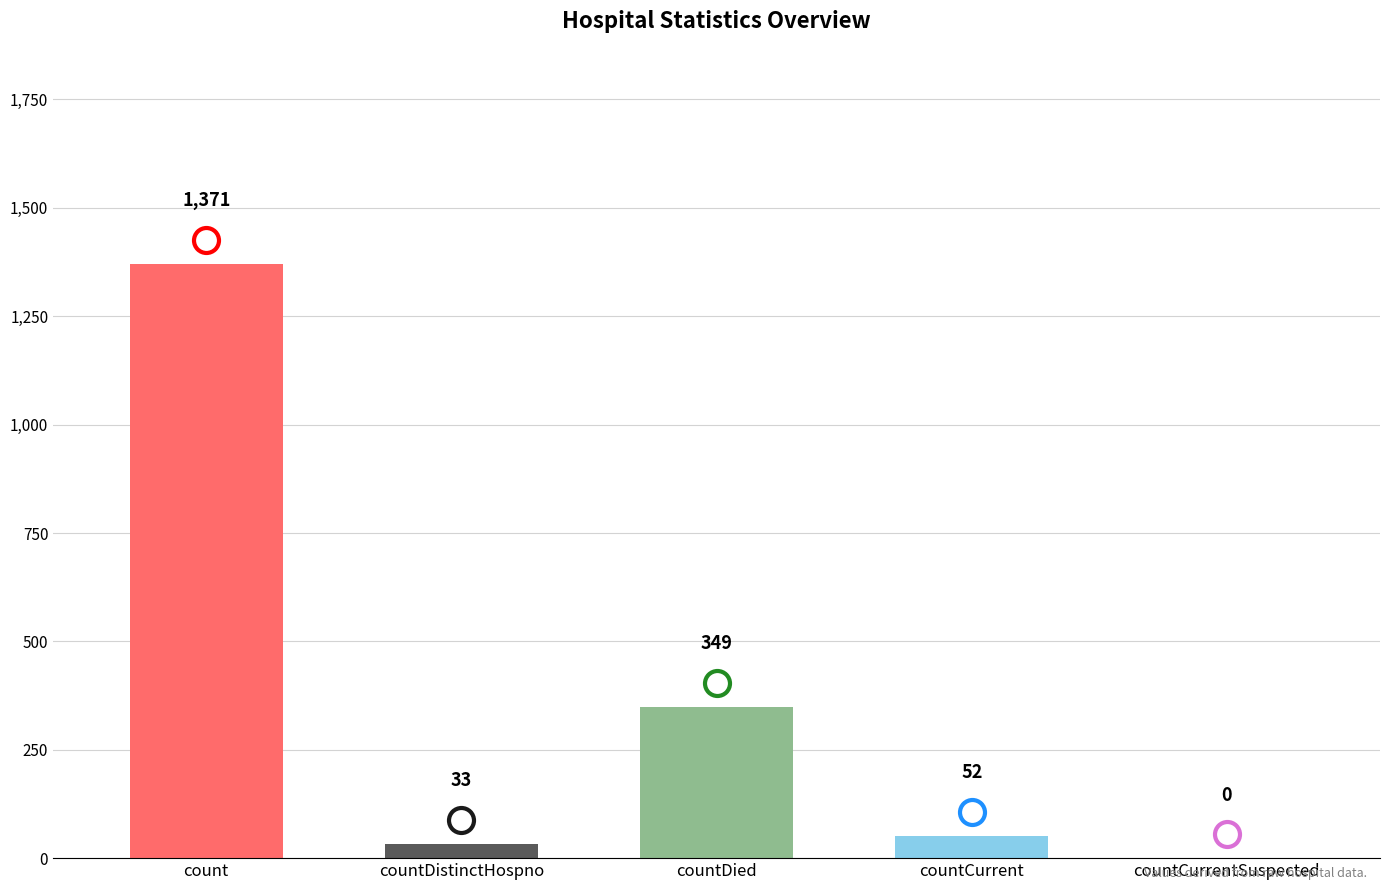

What is the average value?

361